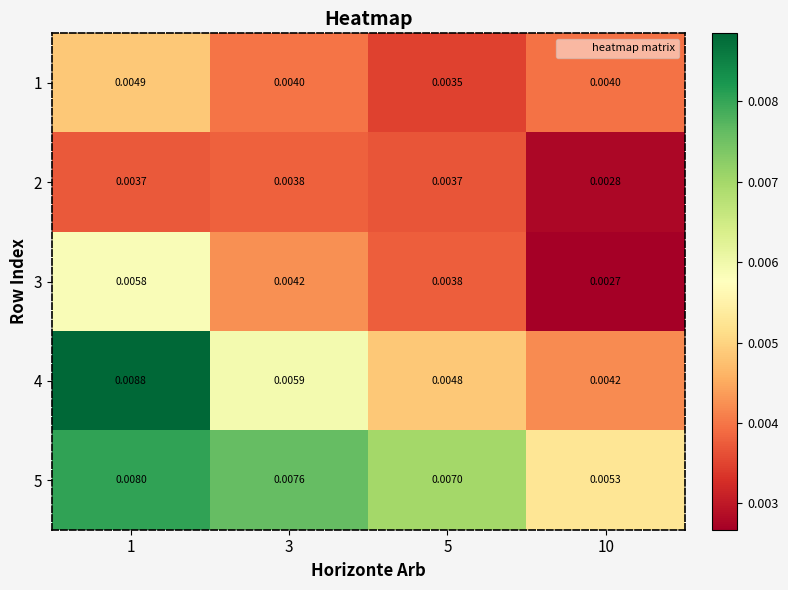

Is the value of 3 at 10 greater than the value of 1 at 3?

No